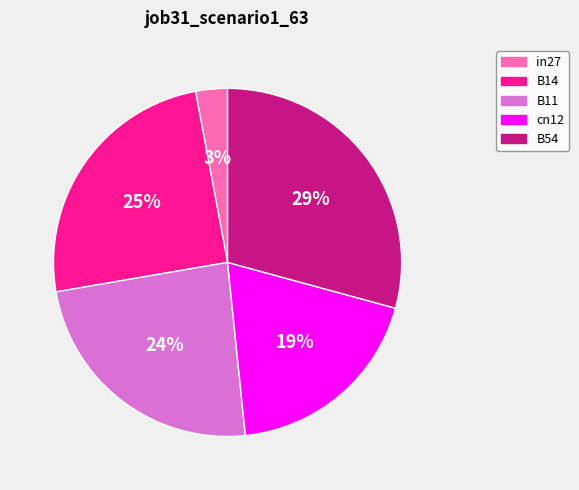

How many segments does this pie chart have?

5